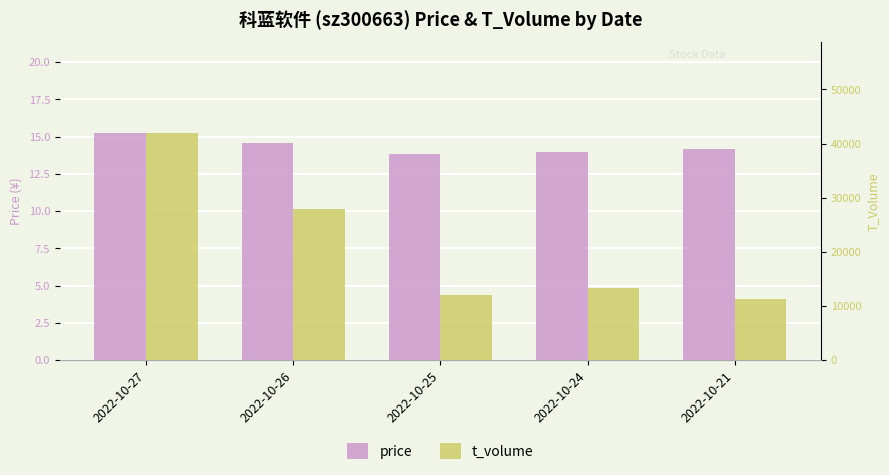

True or false: price has a value of 15.2 at 2022-10-27.

True